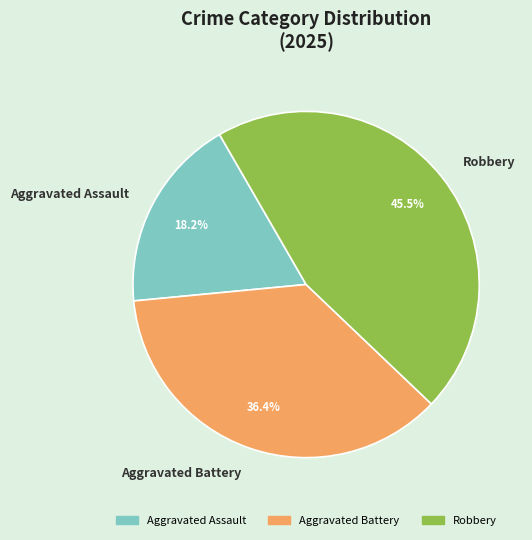

Count the number of slices in the pie.

3